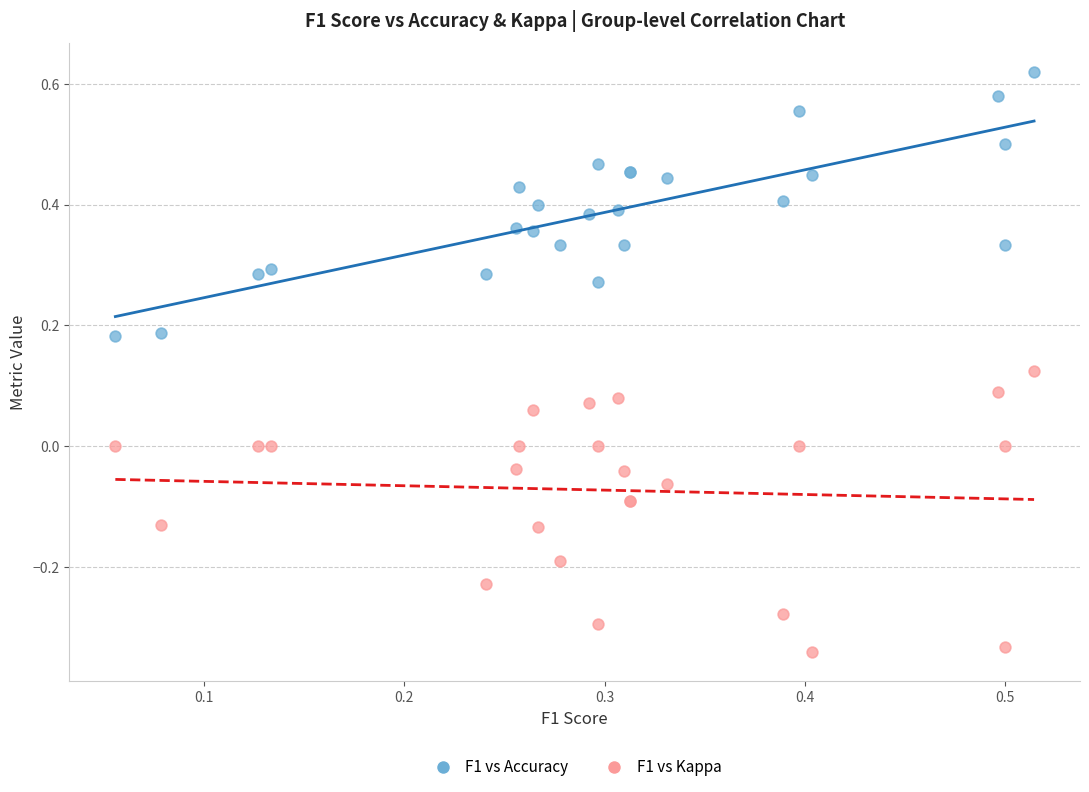

Which series has the largest Y range (max minus min)?

F1 vs Kappa